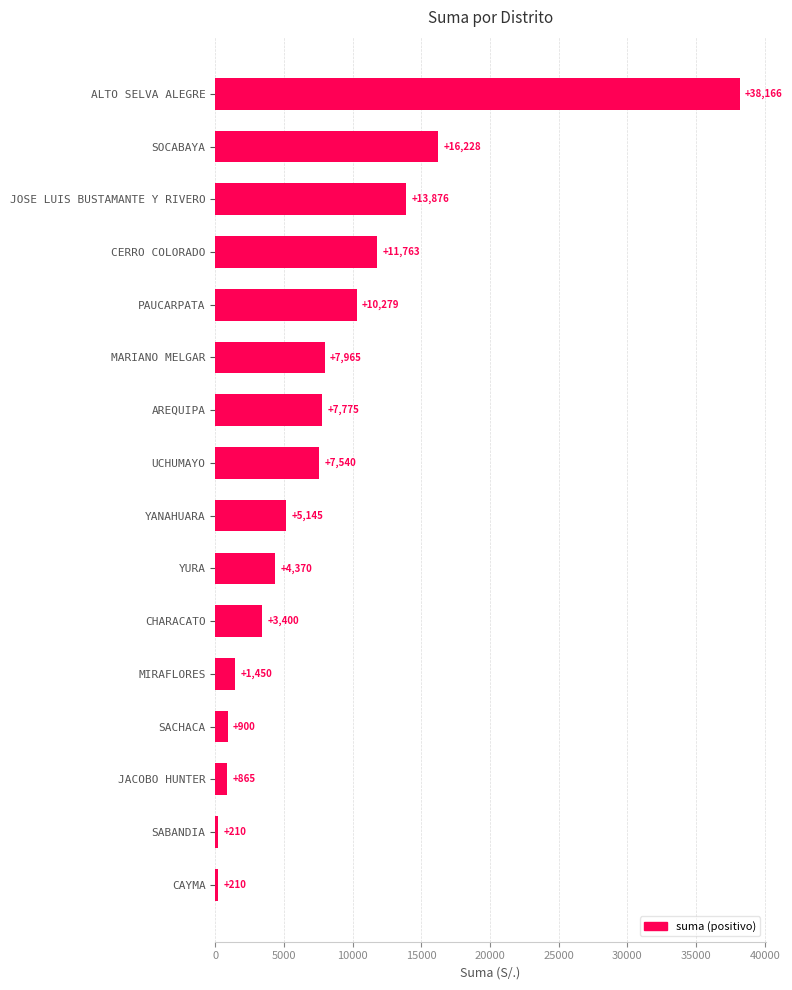

What is the sum of the values at MIRAFLORES and CERRO COLORADO?

13213.0